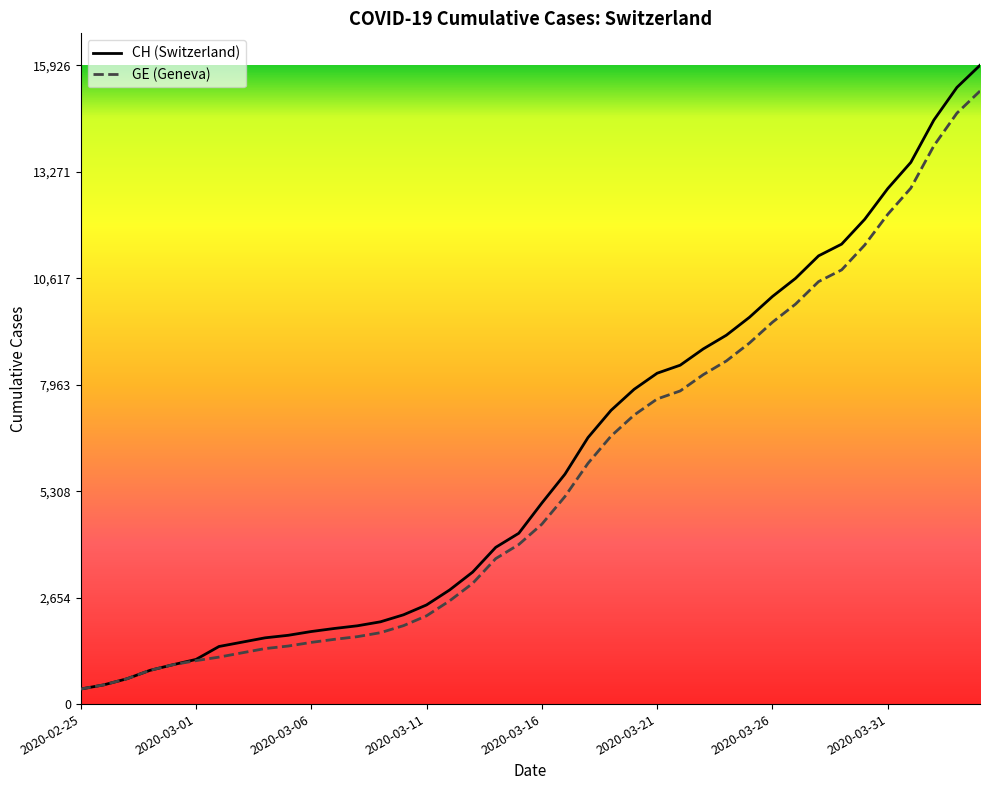

Is it true that GE equals 3978 at 19?

True